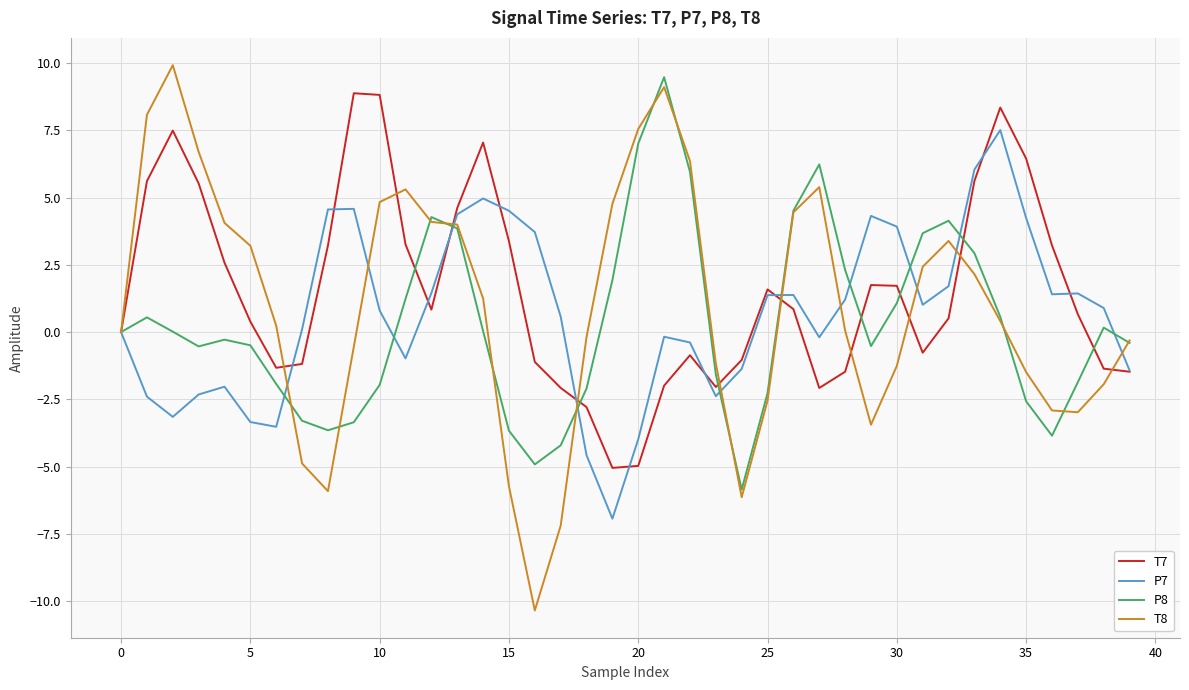

Which series has the widest spread of values?

T8